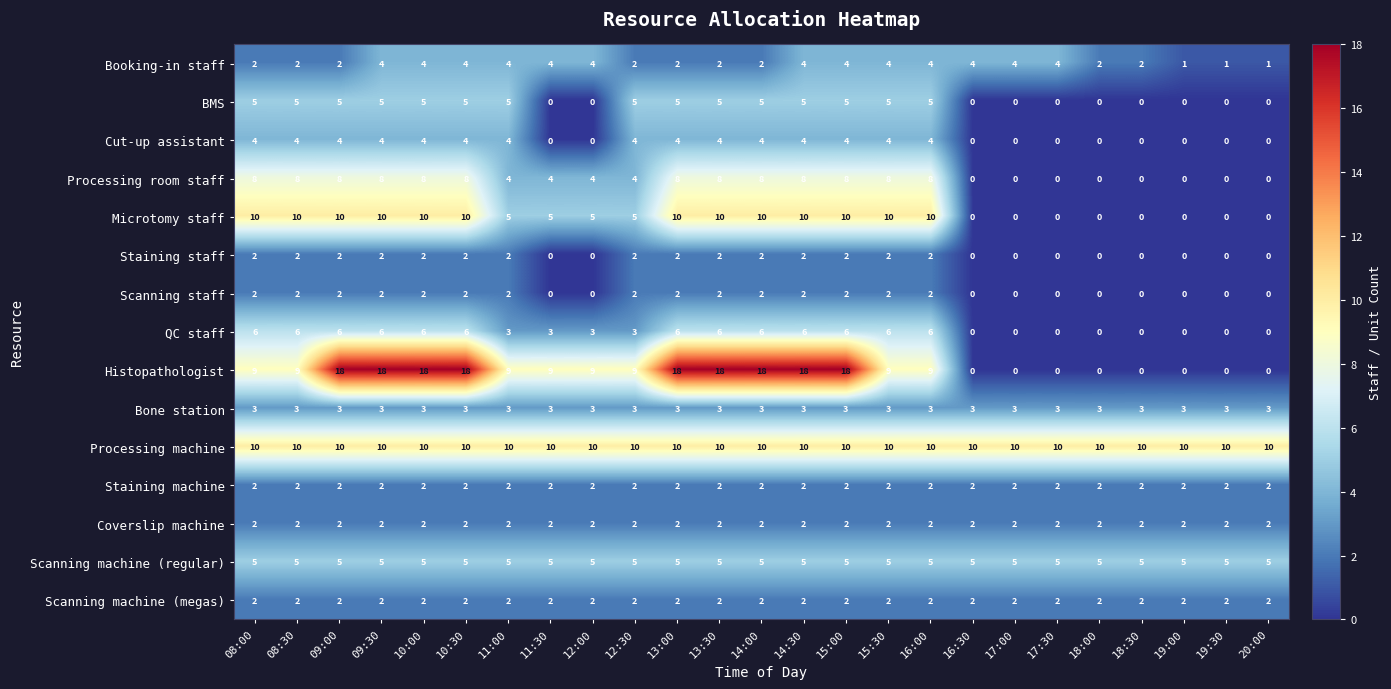

At which label does Histopathologist first exceed 9?

09:00